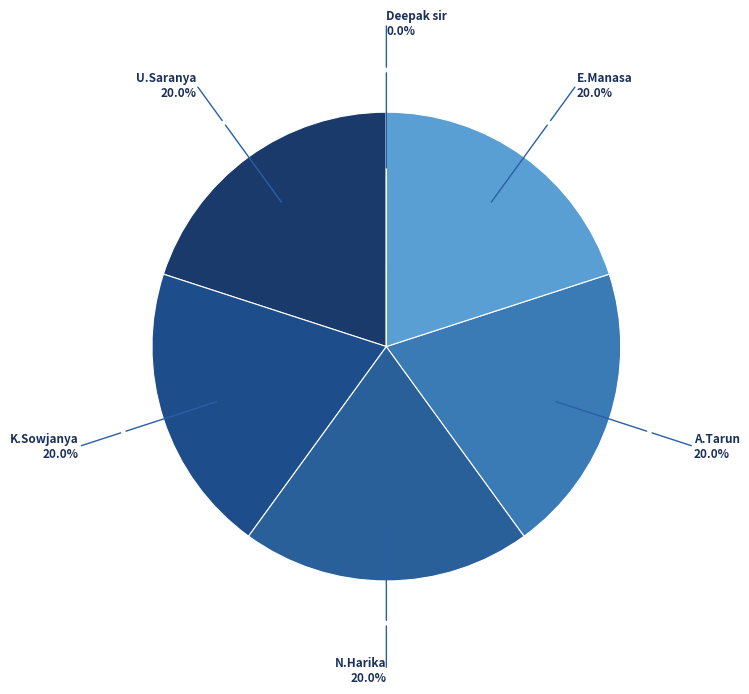

Is there a majority slice in this chart?

No